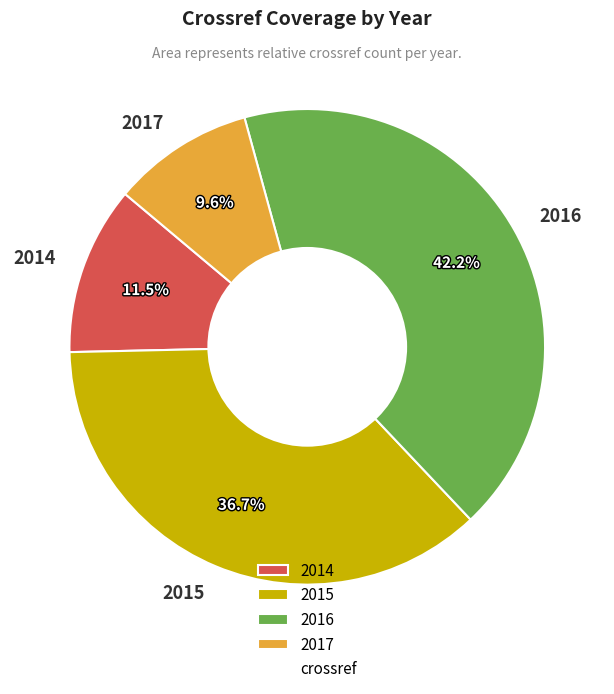

What percentage is the 2017 slice, to the nearest percent?

10%